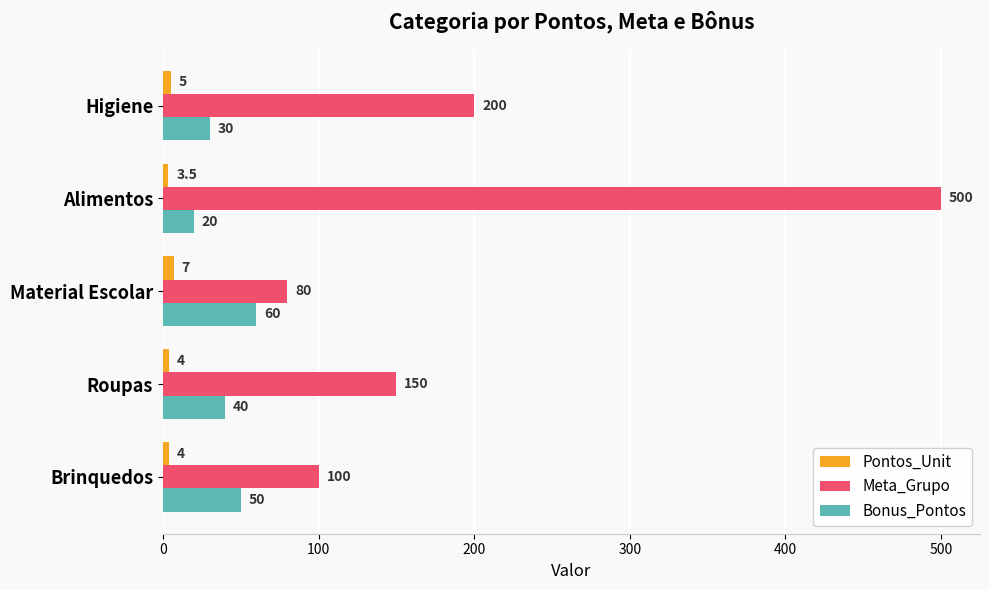

Rank the series by their average value, from lowest to highest.

Pontos_Unit, Bonus_Pontos, Meta_Grupo